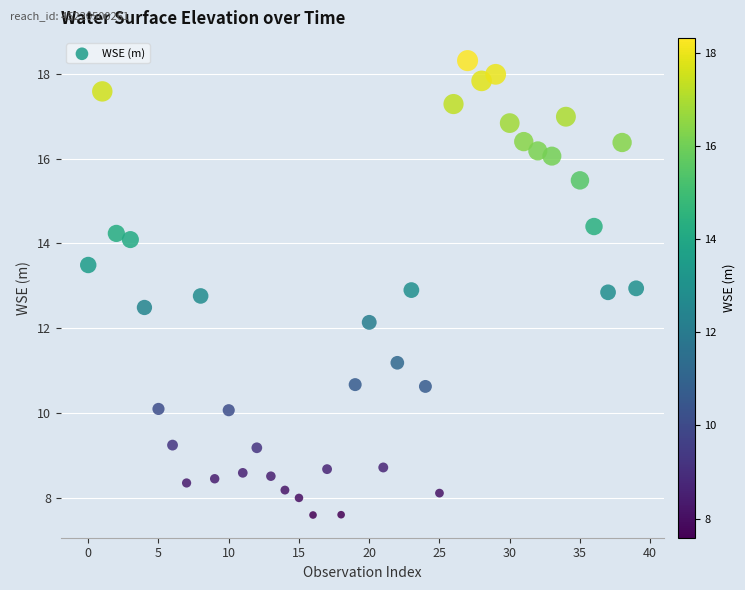

What Y value in the scatter plot is closest to 12?

12.1